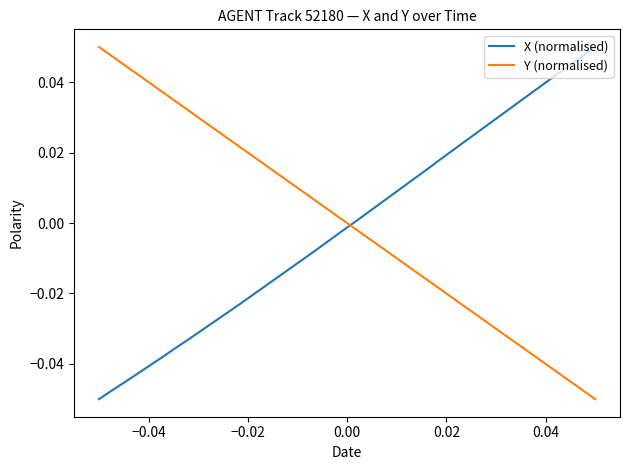

How many categories are shown in the chart?

40